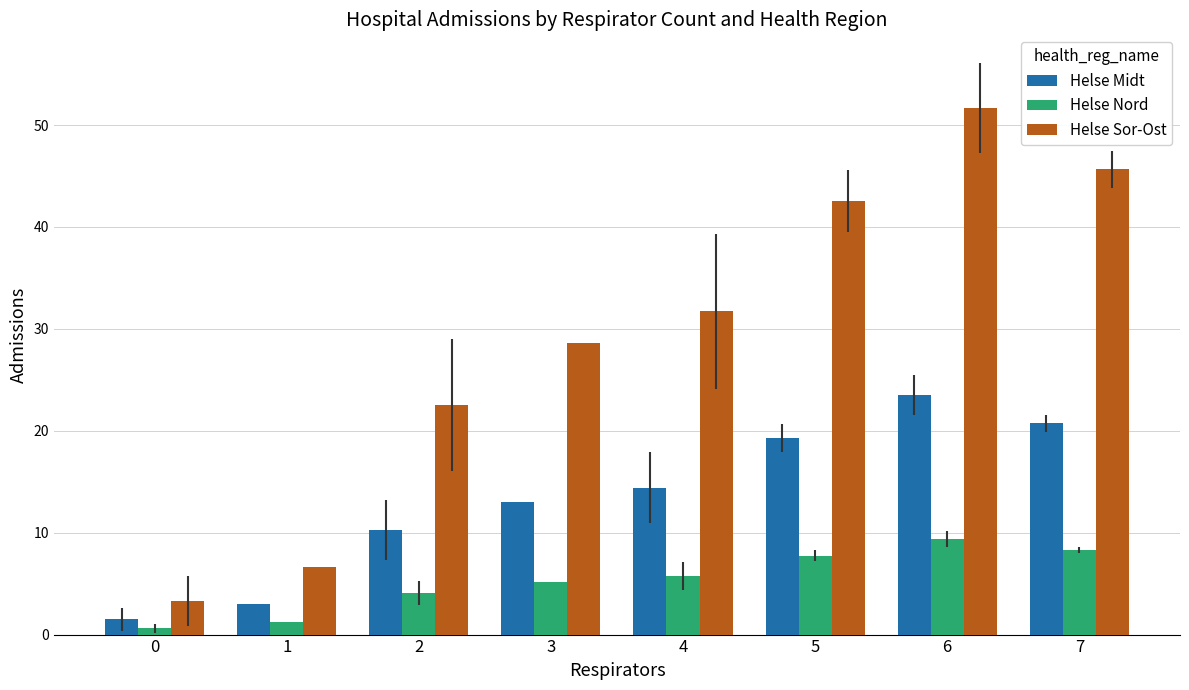

What are all the series names shown in the legend?

Helse Midt, Helse Nord, Helse Sor-Ost